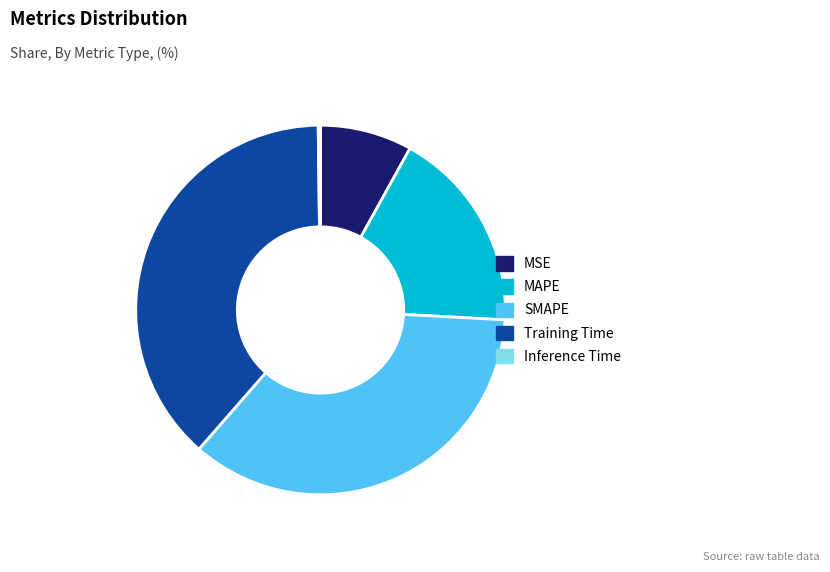

Between MAPE and SMAPE, which is larger?

SMAPE